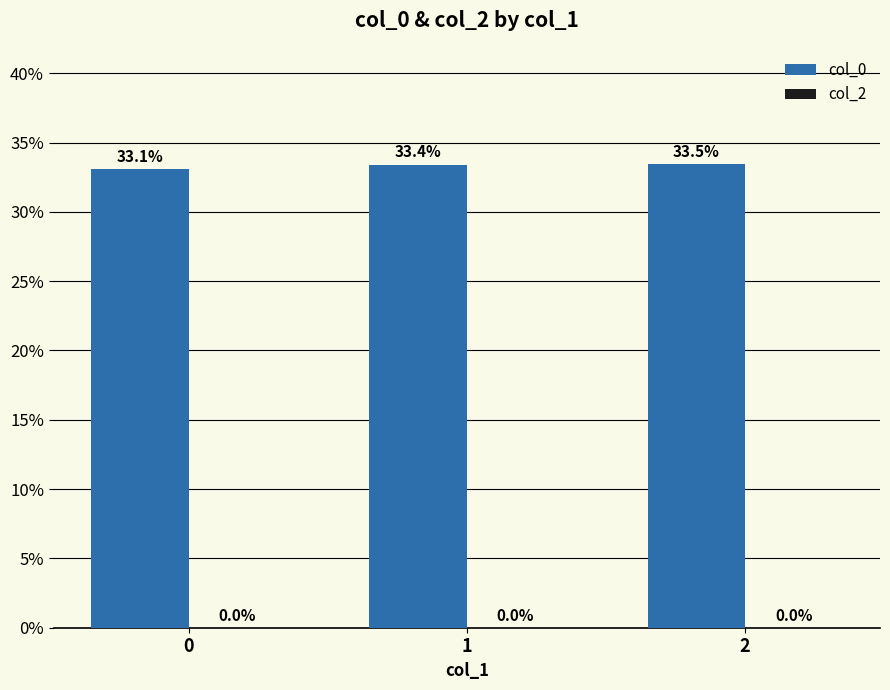

The chart shows a value of 22.2 at 0. True or false?

False